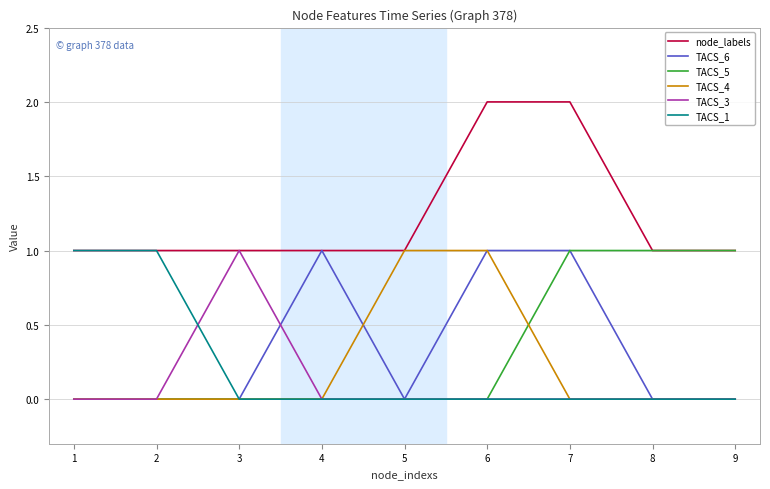

How many categories are shown in the chart?

9